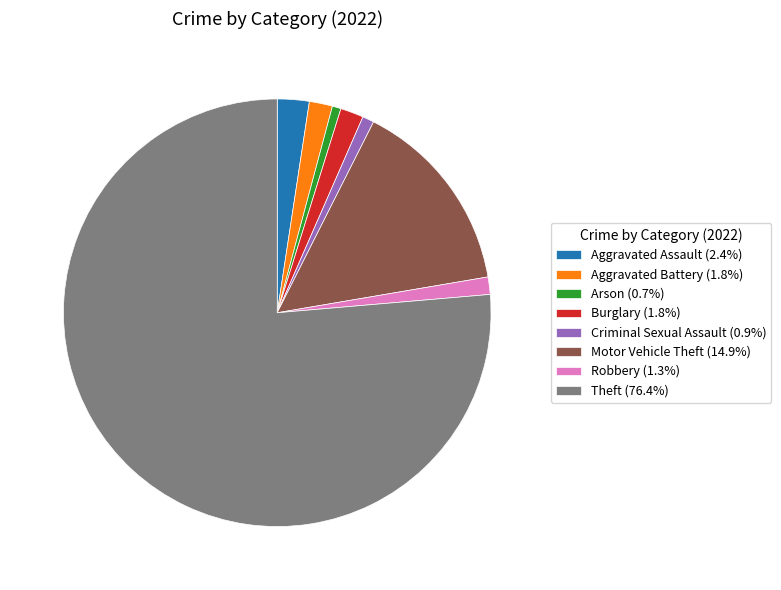

Do Criminal Sexual Assault (0.9%) and Motor Vehicle Theft (14.9%) together represent more than half of the pie?

No